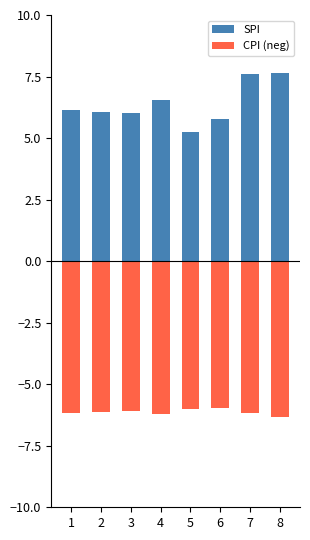

Is it true that CPI (neg) equals -9.8 at 4?

False